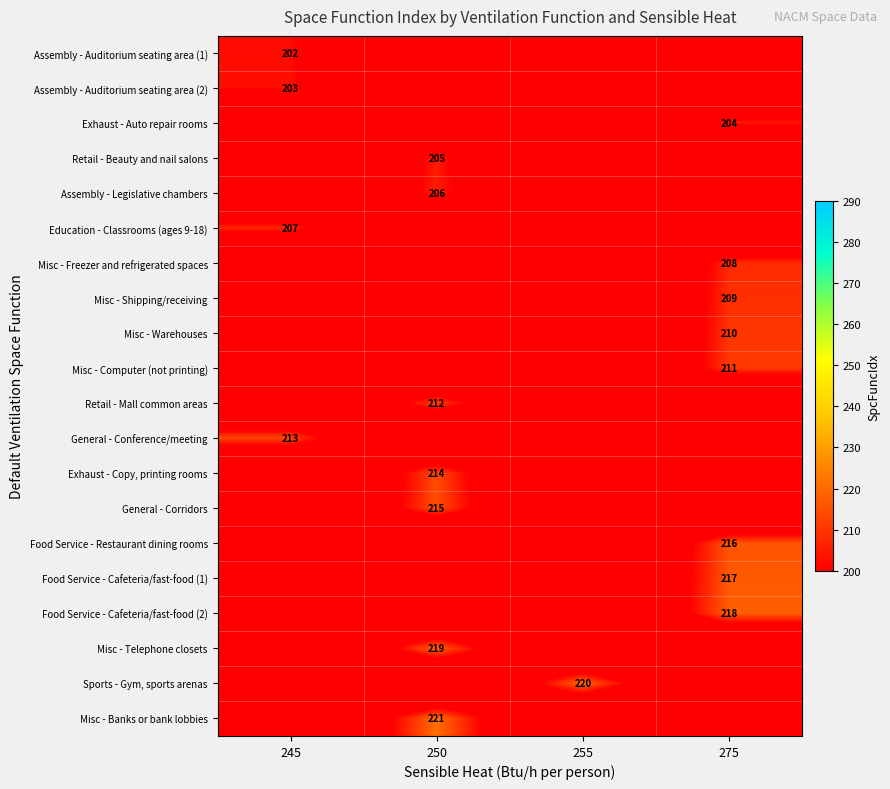

Is it true that Misc - Warehouses equals 210 at 275?

True